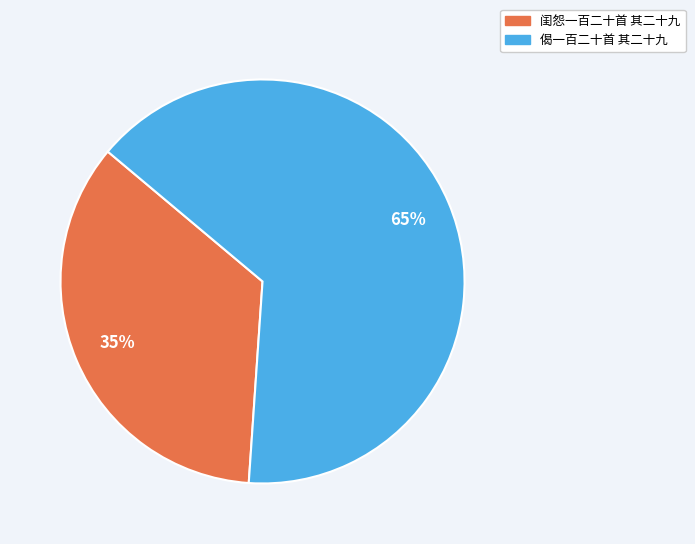

Between 闺怨一百二十首 其二十九 and 偈一百二十首 其二十九, which is larger?

偈一百二十首 其二十九